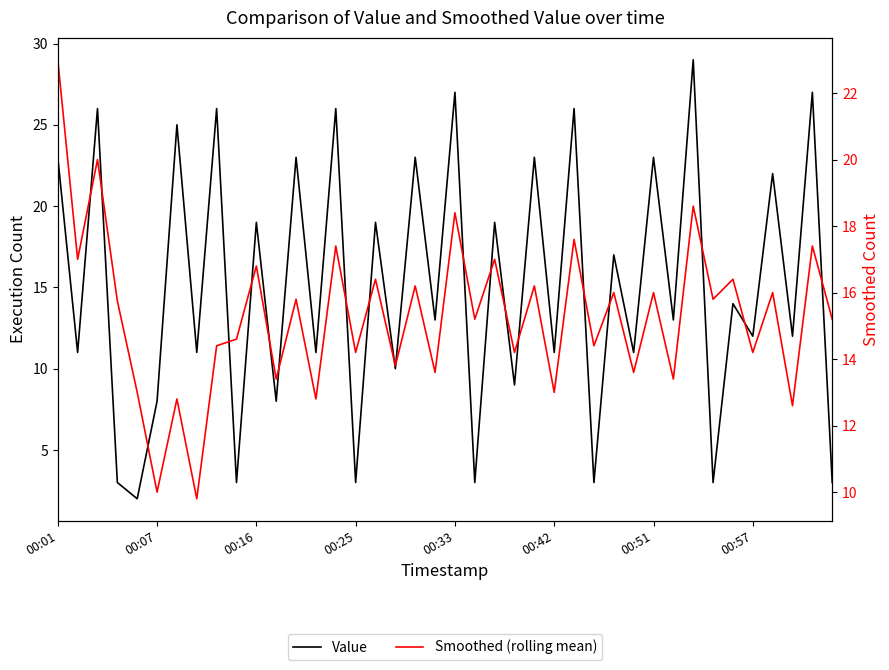

What is the difference between the maximum and second lowest values in the Smoothed (rolling mean) series?

13.0